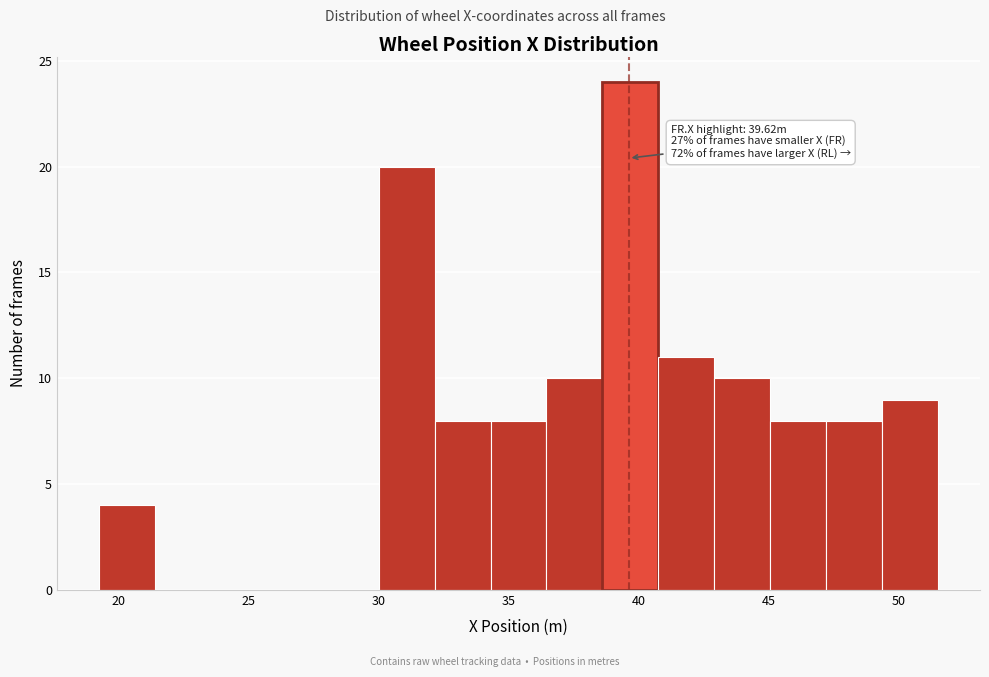

Which range on the x-axis has the tallest bar?

38.5 to 41.0